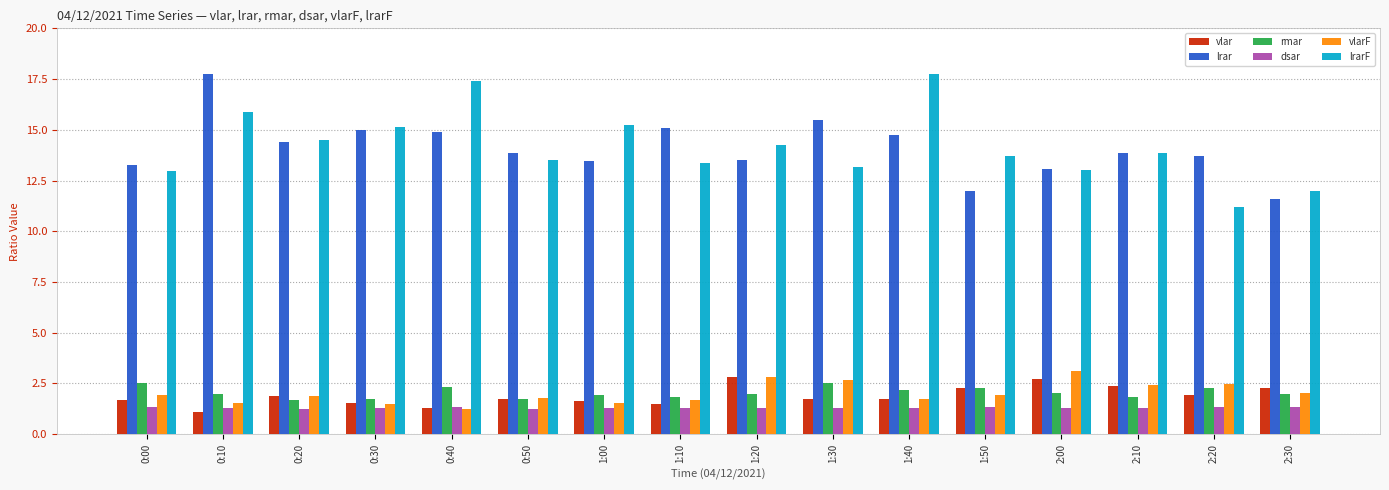

The value of lrar at 0:40 is 14.9. True or false?

True